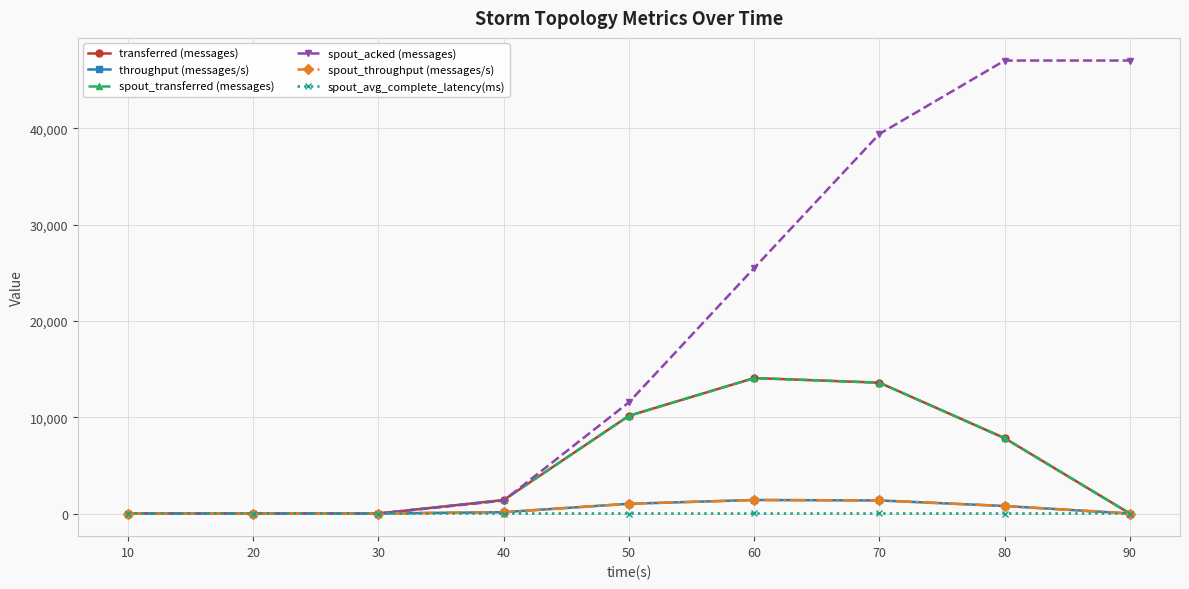

Rank the series at 70 from highest to lowest value.

spout_acked (messages), transferred (messages), spout_transferred (messages), throughput (messages/s), spout_throughput (messages/s), spout_avg_complete_latency(ms)